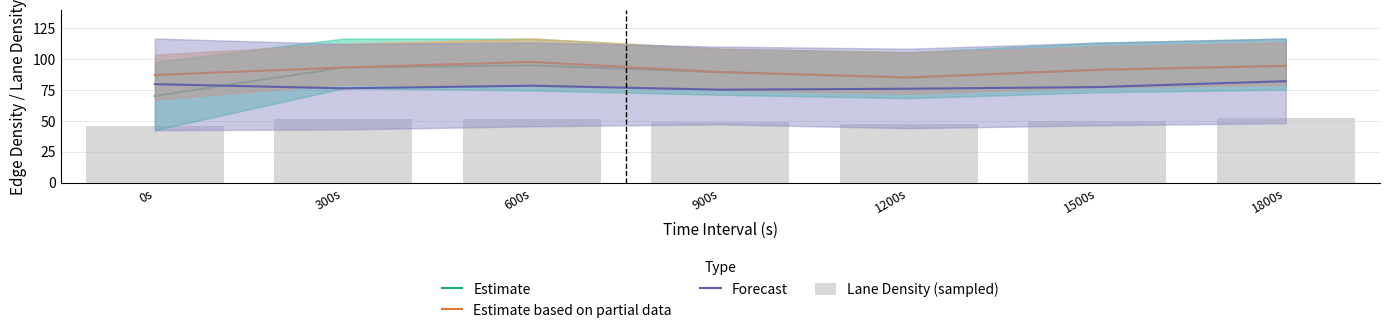

Reading left to right, list all the values displayed in this chart.

Estimate: 0s=70.2	300s=93.3	600s=95.0	900s=89.5	1200s=85.2	1500s=91.5	1800s=94.7
Estimate based on partial data: 0s=87.2	300s=93.3	600s=97.9	900s=89.5	1200s=85.2	1500s=91.5	1800s=94.7
Forecast: 0s=79.8	300s=76.4	600s=78.5	900s=75.3	1200s=76.1	1500s=77.5	1800s=82.2
Lane Density (sampled): 0s=45.8	300s=51.8	600s=51.4	900s=49.2	1200s=47.6	1500s=50.1	1800s=52.3